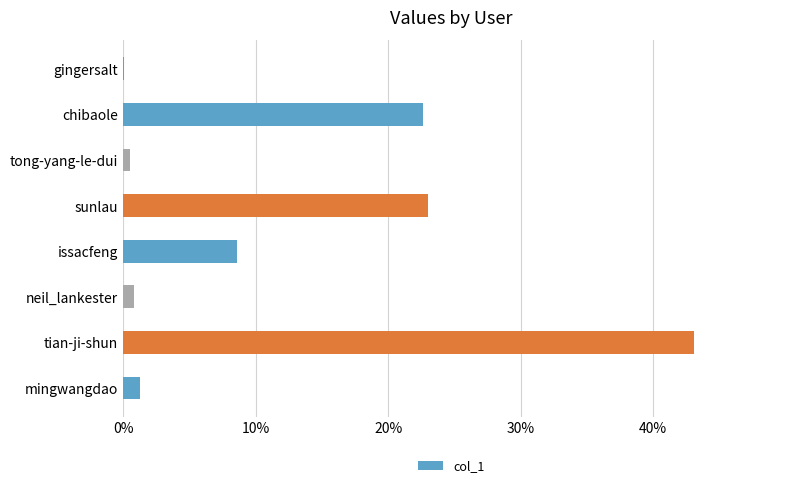

What is the sum of all values?

1.0